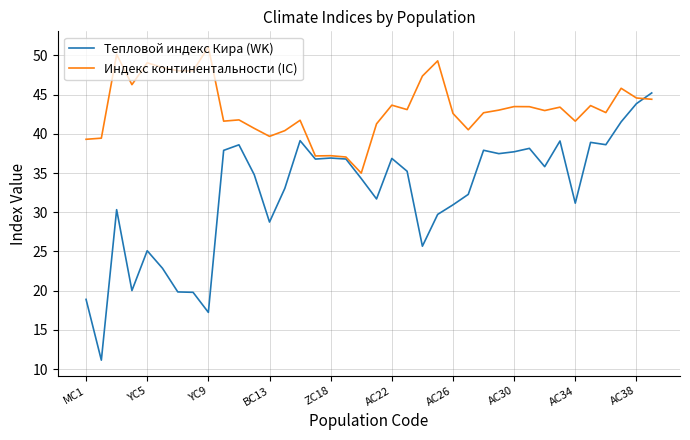

What is the highest value of the Индекс континентальности (IC) series?

51.1